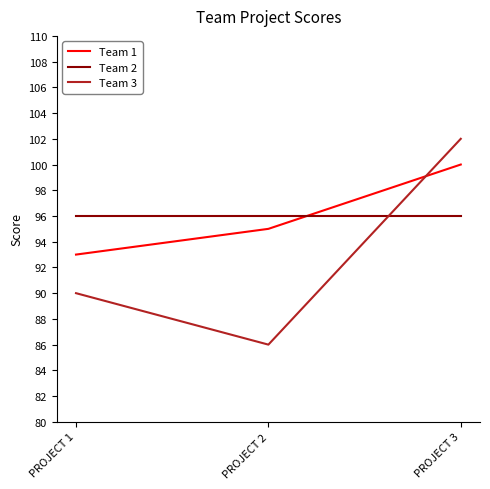

Which category has the lowest value in the Team 1 series?

PROJECT 1